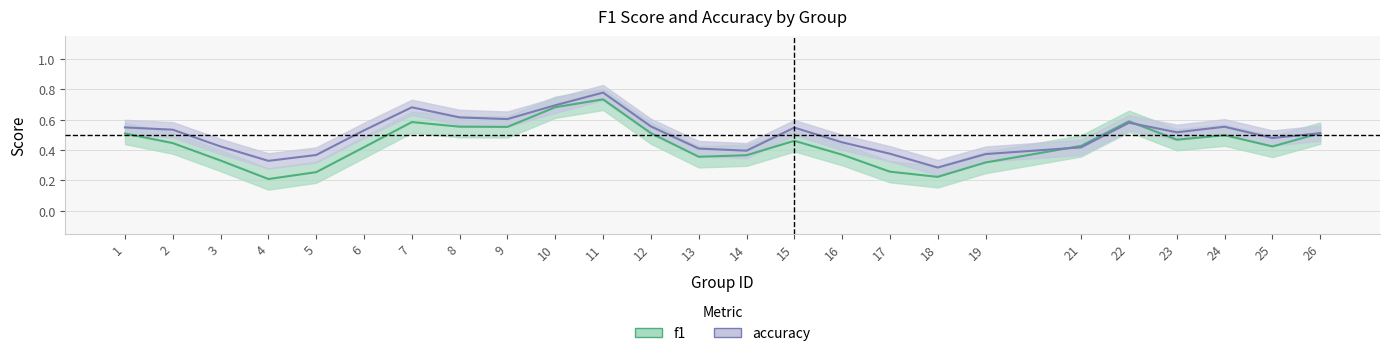

In f1, how many points are lower than both neighbors (excluding endpoints)?

5